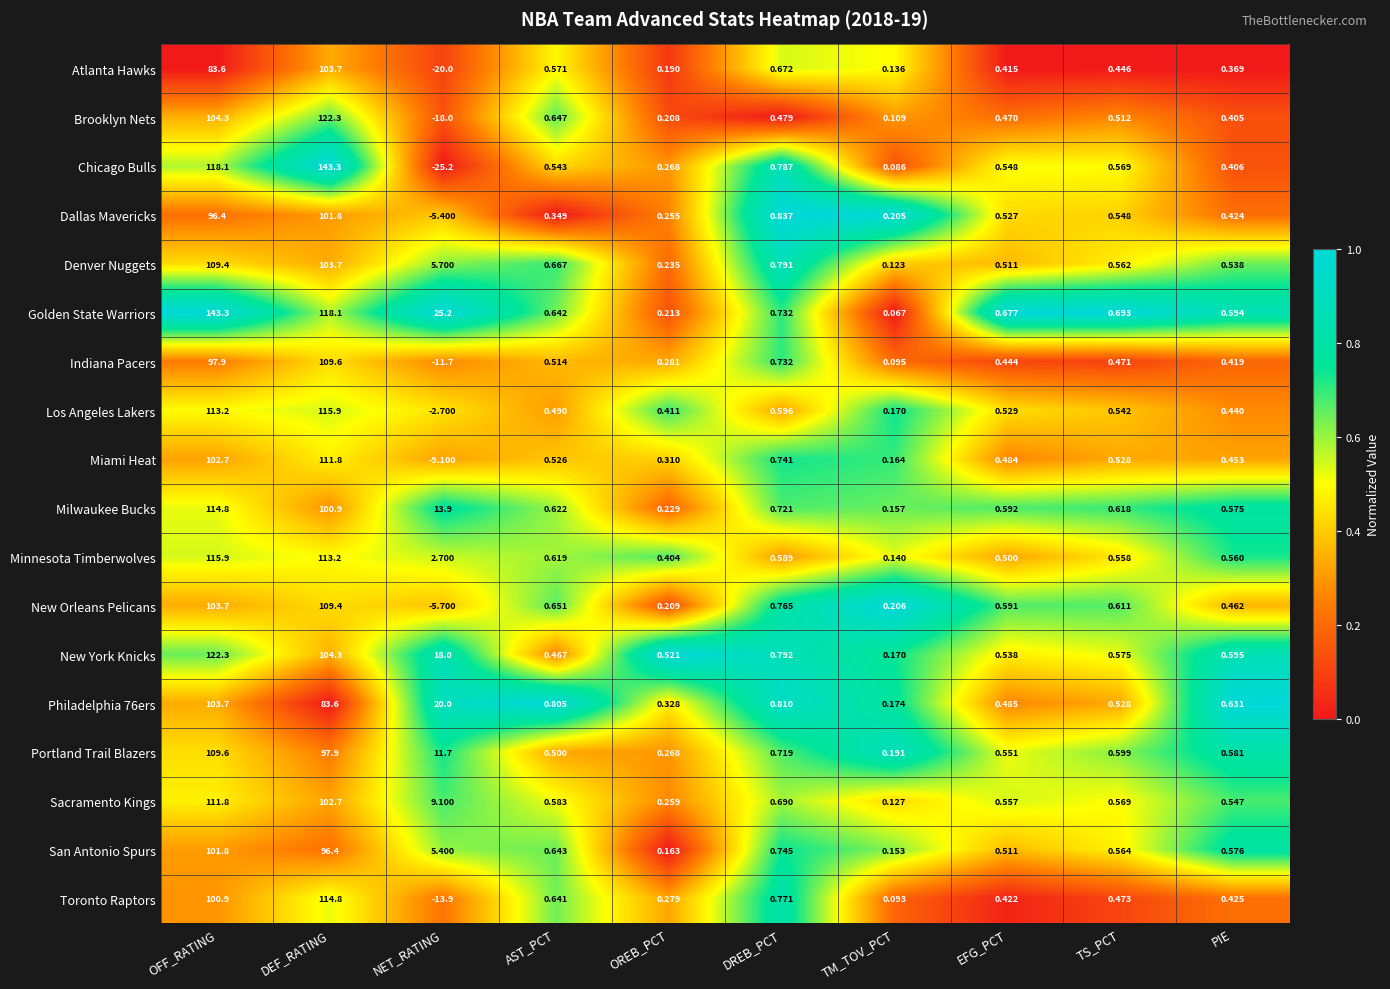

At how many categories does at least one series exceed 0?

10